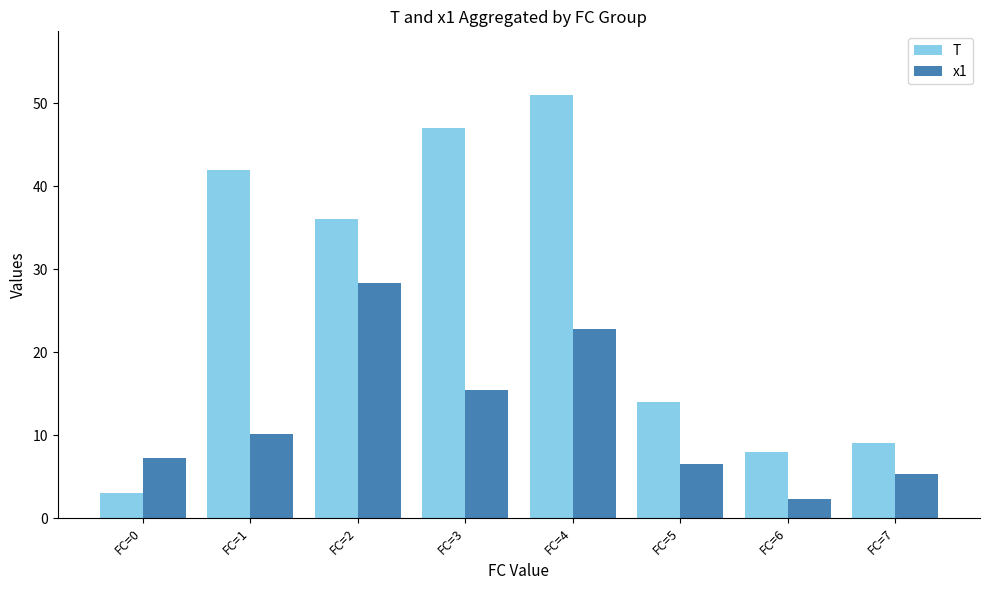

What is the difference between the maximum and minimum values in the T series?

48.0